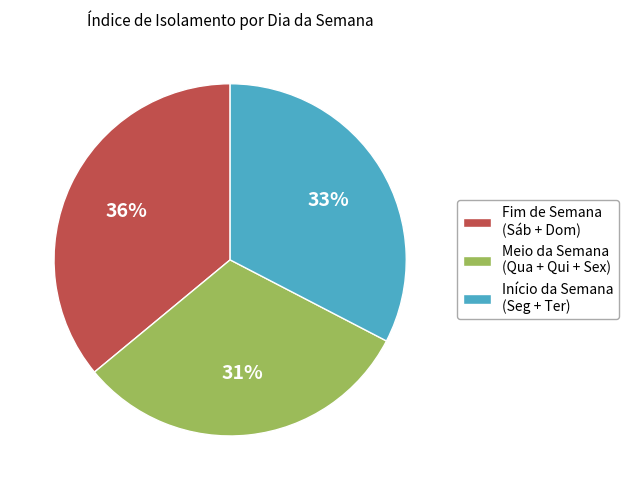

Which has a higher value, Início da Semana (Seg + Ter) or Fim de Semana (Sáb + Dom)?

Fim de Semana (Sáb + Dom)